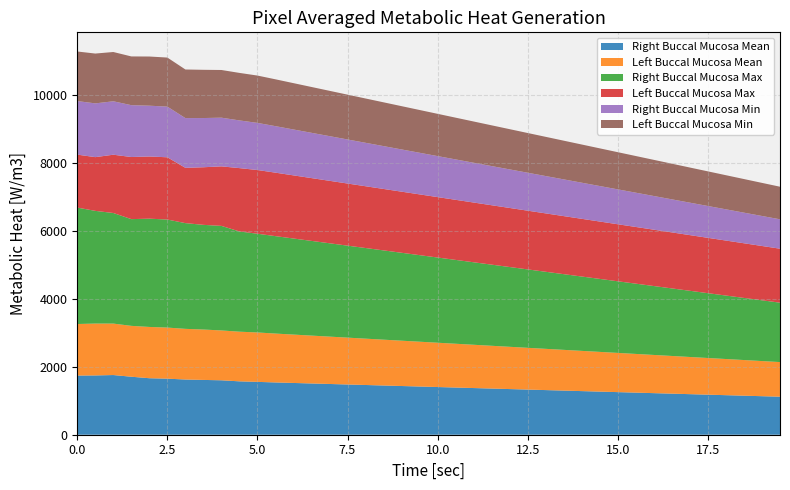

Reading left to right, list all the values displayed in this chart.

Right Buccal Mucosa Mean: 1742.9	1746.6	1758.2	1708.5	1664.4	1651.3	1626.5	1614.3	1603.5	1572.6	1556.9	1540.0	1525.0	1510.0	1495.0	1480.0	1465.0	1450.0	1435.0	1420.0	1405.0	1390.0	1375.0	1360.0	1345.0	1330.0	1315.0	1300.0	1285.0	1270.0	1255.0	1240.0	1225.0	1210.0	1195.0	1180.0	1165.0	1150.0	1135.0	1120.0
Left Buccal Mucosa Mean: 1518.4	1528.2	1515.9	1498.5	1510.7	1505.1	1492.3	1484.5	1468.4	1462.5	1455.6	1440.0	1425.0	1410.0	1395.0	1380.0	1365.0	1350.0	1335.0	1320.0	1305.0	1290.0	1275.0	1260.0	1245.0	1230.0	1215.0	1200.0	1185.0	1170.0	1155.0	1140.0	1125.0	1110.0	1095.0	1080.0	1065.0	1050.0	1035.0	1020.0
Right Buccal Mucosa Max: 3429.8	3319.6	3257.5	3144.3	3189.6	3182.6	3114.9	3083.7	3080.0	2953.0	2908.4	2870.0	2830.0	2790.0	2750.0	2710.0	2670.0	2630.0	2590.0	2550.0	2510.0	2470.0	2430.0	2390.0	2350.0	2310.0	2270.0	2230.0	2190.0	2150.0	2110.0	2070.0	2030.0	1990.0	1950.0	1910.0	1870.0	1830.0	1790.0	1750.0
Left Buccal Mucosa Max: 1560.4	1582.8	1717.0	1829.6	1831.5	1834.1	1628.6	1696.9	1753.8	1865.8	1877.0	1870.0	1860.0	1850.0	1840.0	1830.0	1820.0	1810.0	1800.0	1790.0	1780.0	1770.0	1760.0	1750.0	1740.0	1730.0	1720.0	1710.0	1700.0	1690.0	1680.0	1670.0	1660.0	1650.0	1640.0	1630.0	1620.0	1610.0	1600.0	1590.0
Right Buccal Mucosa Min: 1577.6	1583.8	1574.3	1527.3	1496.8	1492.3	1465.4	1450.0	1434.2	1405.4	1388.4	1370.0	1352.0	1334.0	1316.0	1298.0	1280.0	1262.0	1244.0	1226.0	1208.0	1190.0	1172.0	1154.0	1136.0	1118.0	1100.0	1082.0	1064.0	1046.0	1028.0	1010.0	992.0	974.0	956.0	938.0	920.0	902.0	884.0	866.0
Left Buccal Mucosa Min: 1460.3	1467.8	1451.6	1435.9	1448.6	1445.2	1431.6	1420.6	1404.7	1399.5	1394.3	1380.0	1365.0	1350.0	1335.0	1320.0	1305.0	1290.0	1275.0	1260.0	1245.0	1230.0	1215.0	1200.0	1185.0	1170.0	1155.0	1140.0	1125.0	1110.0	1095.0	1080.0	1065.0	1050.0	1035.0	1020.0	1005.0	990.0	975.0	960.0